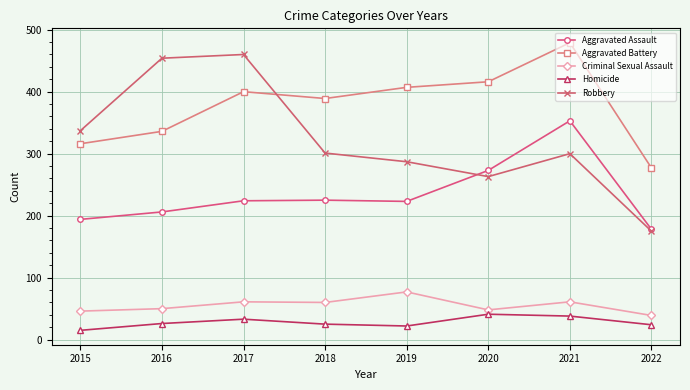

Where is the first local minimum for Aggravated Battery?

2018